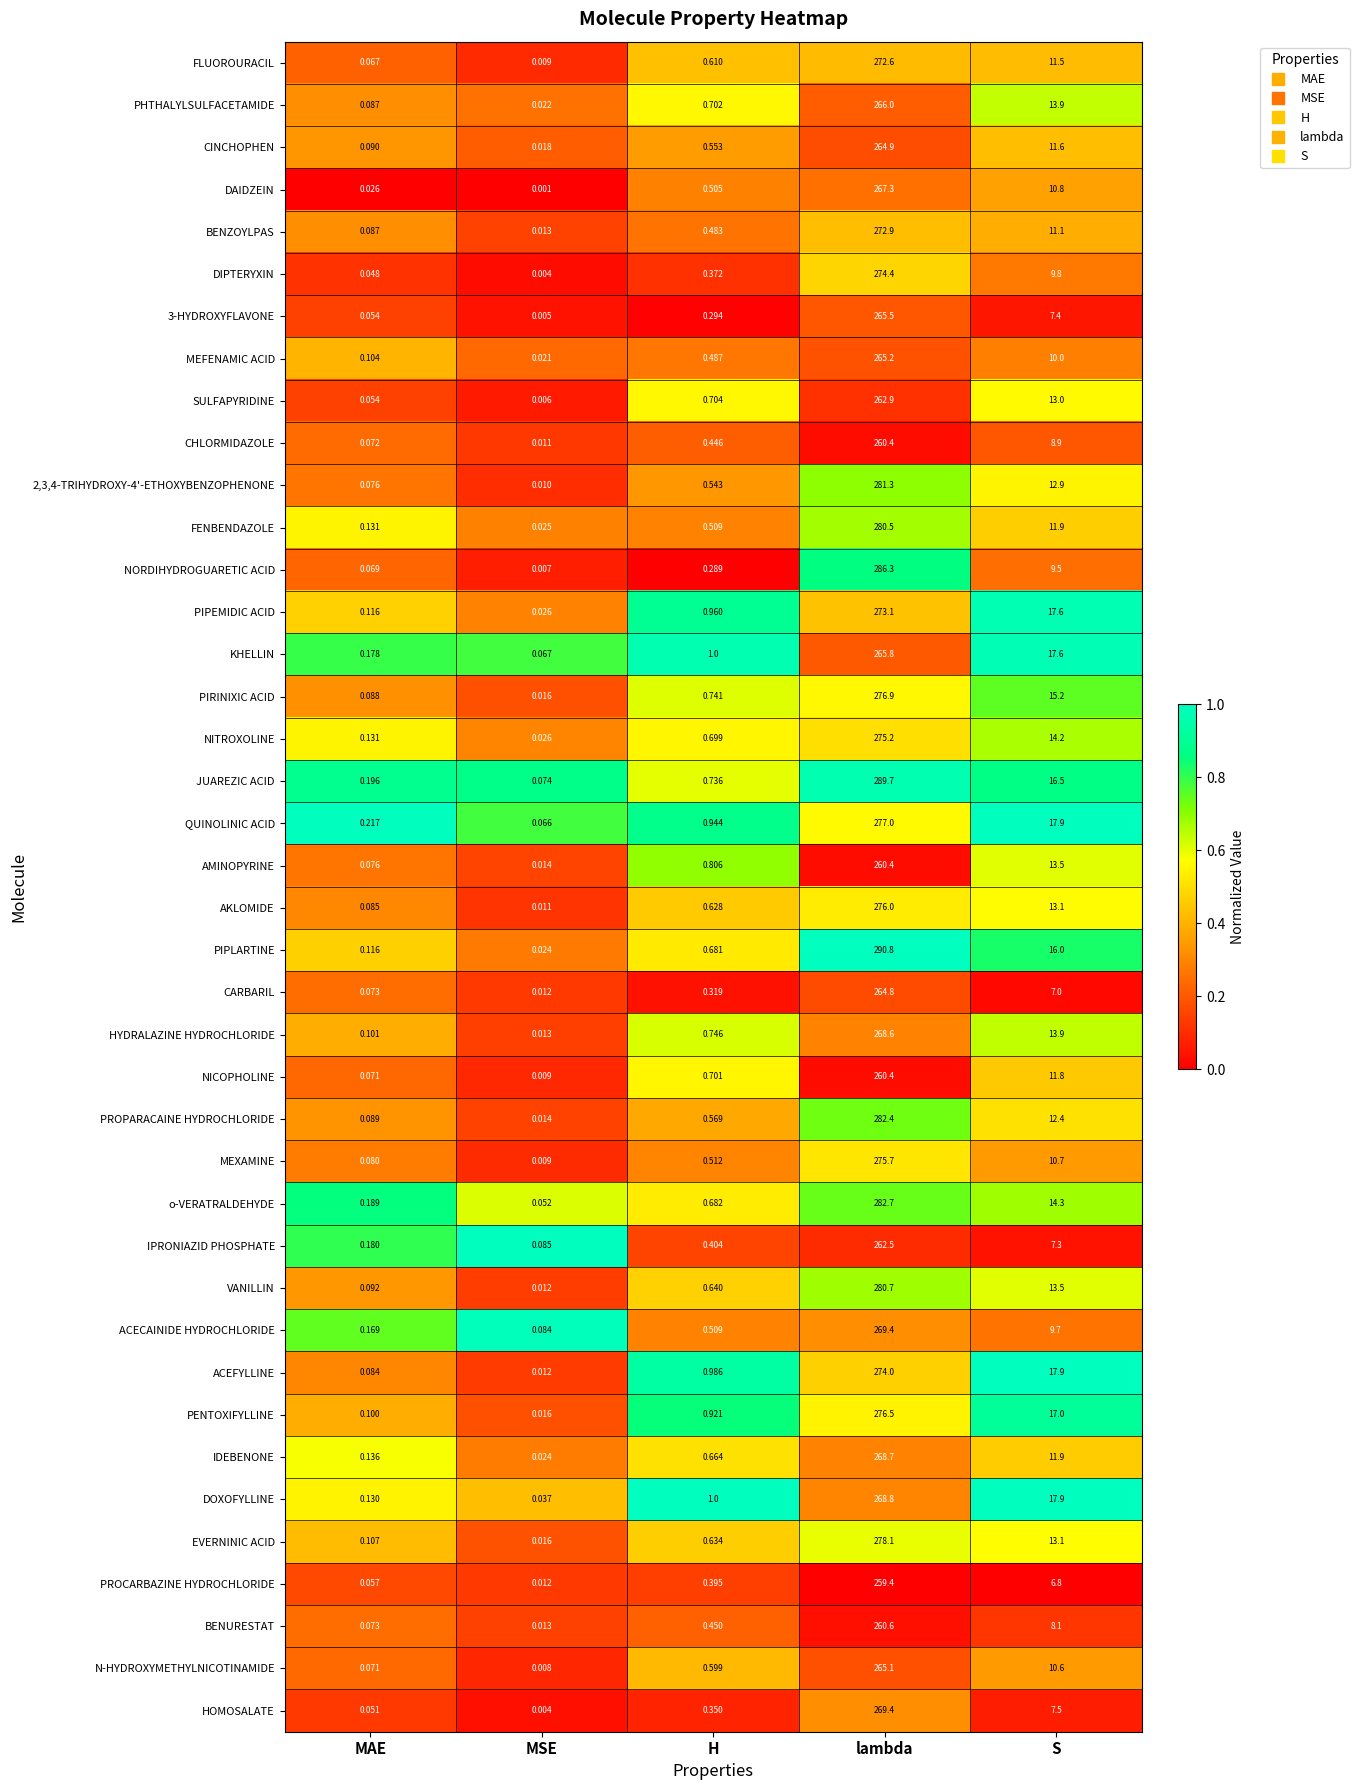

Rank the categories by BENURESTAT value from lowest to highest.

MSE, MAE, H, S, lambda